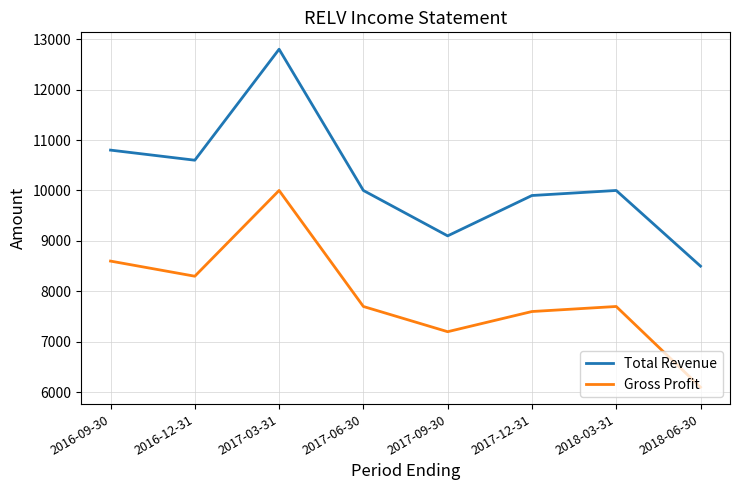

Reading left to right, extract all data points from this chart.

Total Revenue: 2016-09-30=10800	2016-12-31=10600	2017-03-31=12800	2017-06-30=10000	2017-09-30=9100	2017-12-31=9900	2018-03-31=10000	2018-06-30=8500
Gross Profit: 2016-09-30=8600	2016-12-31=8300	2017-03-31=10000	2017-06-30=7700	2017-09-30=7200	2017-12-31=7600	2018-03-31=7700	2018-06-30=6100